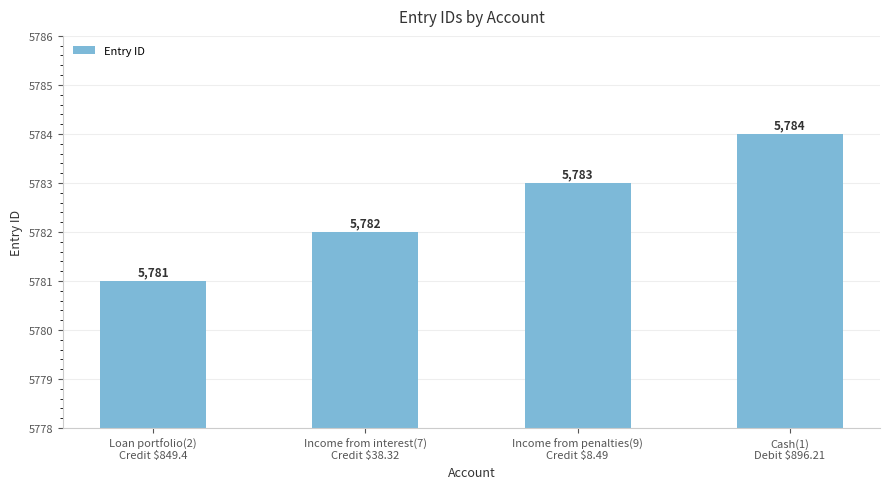

What is the difference between the maximum and second lowest values?

2